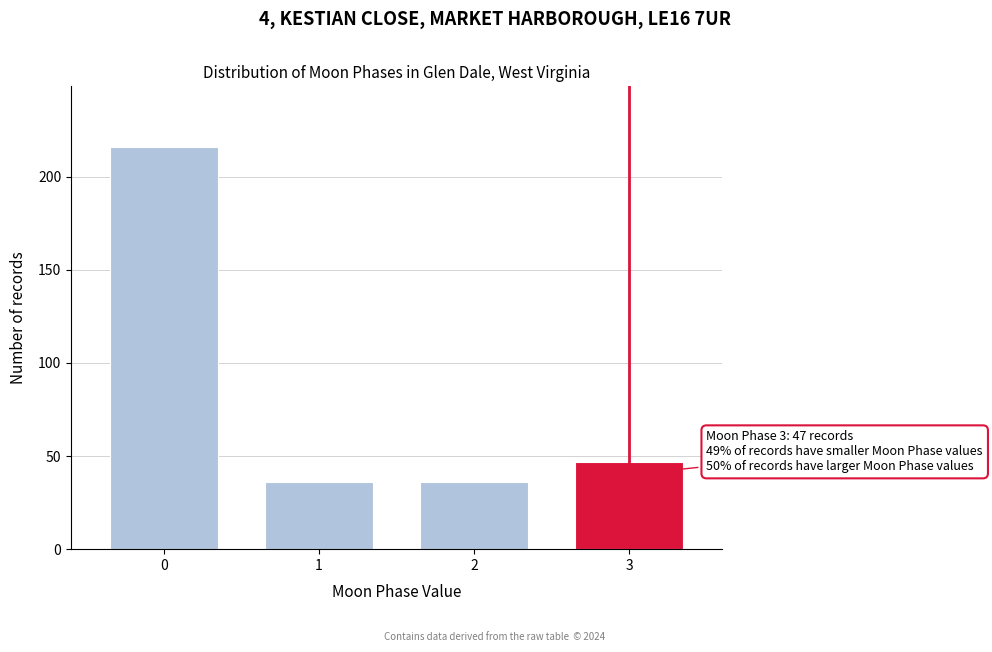

Reading left to right, list all the values displayed in this chart.

216	36	36	47